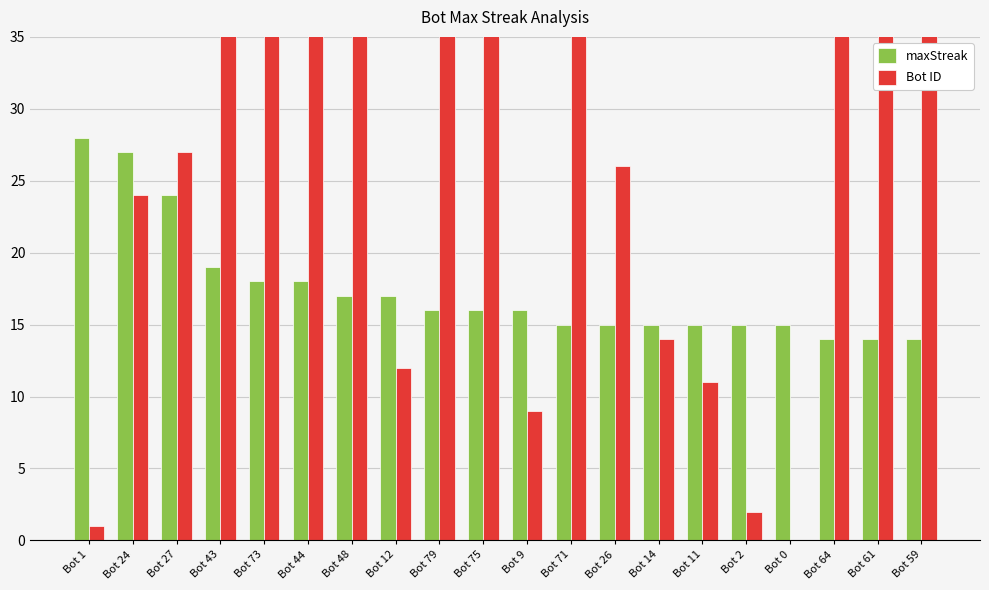

What is the average value of the maxStreak series?

17